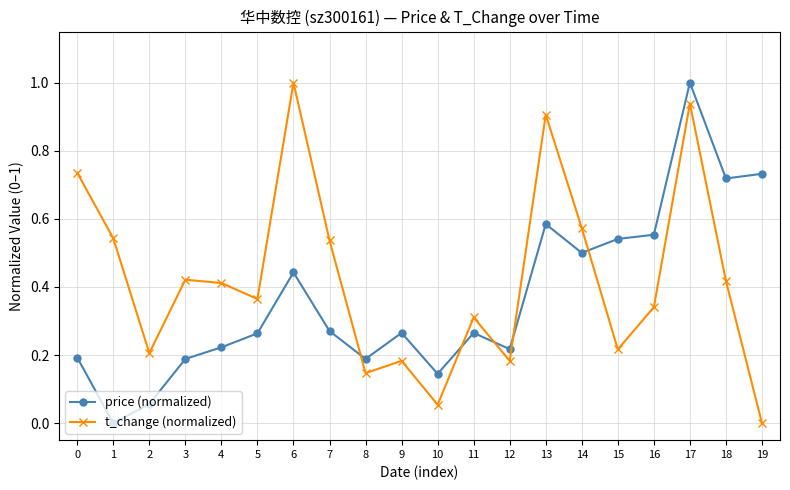

How many intersections are there between price (normalized) and t_change (normalized)?

5